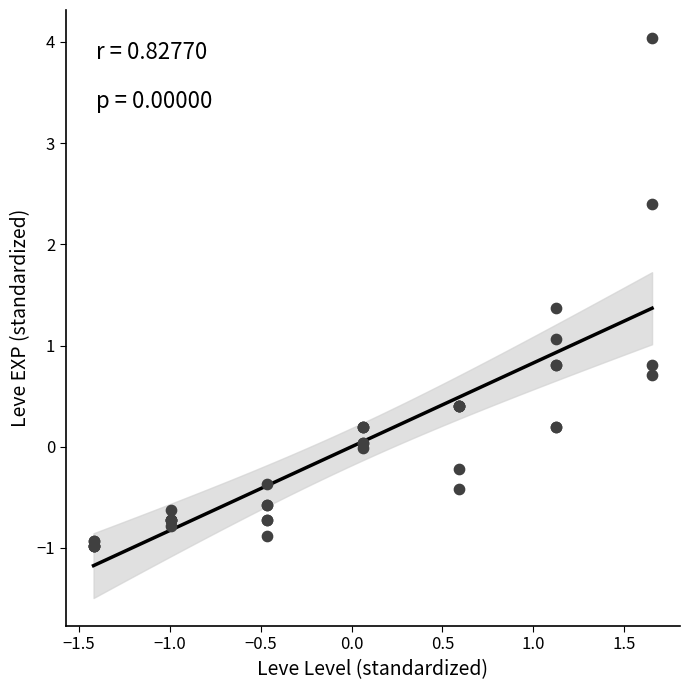

What Y value in the scatter plot is closest to 1?

1.1